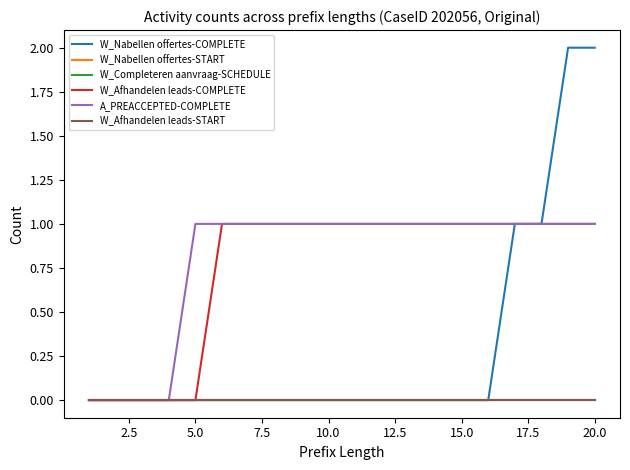

Does the chart display data point markers on the line(s)?

No